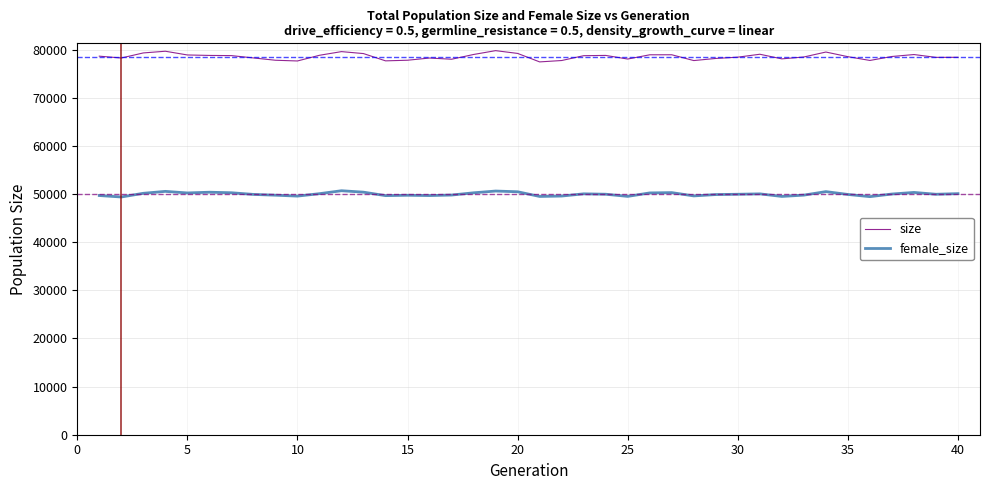

List the series in order of their overall mean, lowest first.

female_size, size